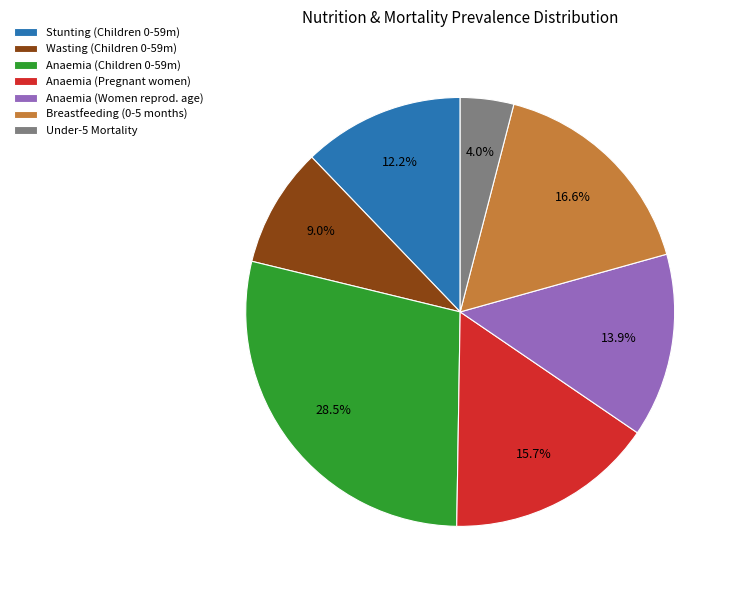

What is the smallest slice in the pie chart?

Under-5 Mortality